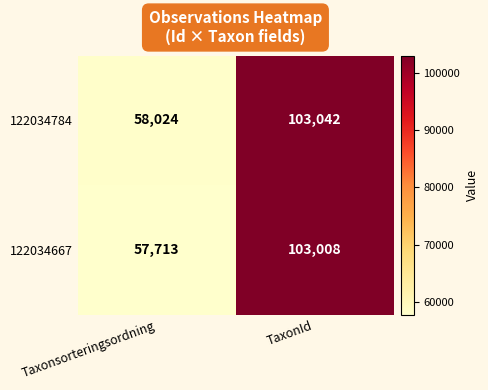

Reading left to right, transcribe all the data shown in this chart.

122034784: Taxonsorteringsordning=58024	TaxonId=103042
122034667: Taxonsorteringsordning=57713	TaxonId=103008